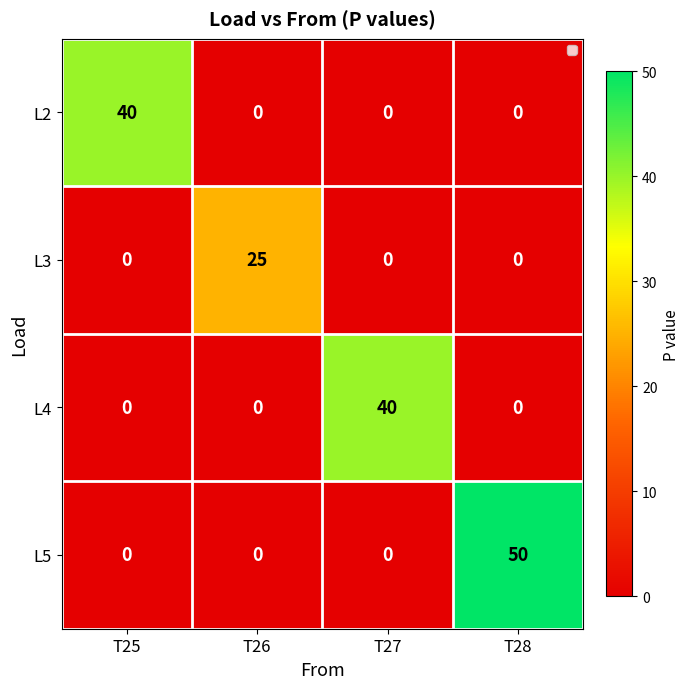

At which category does the chart reach its peak across all series?

T28